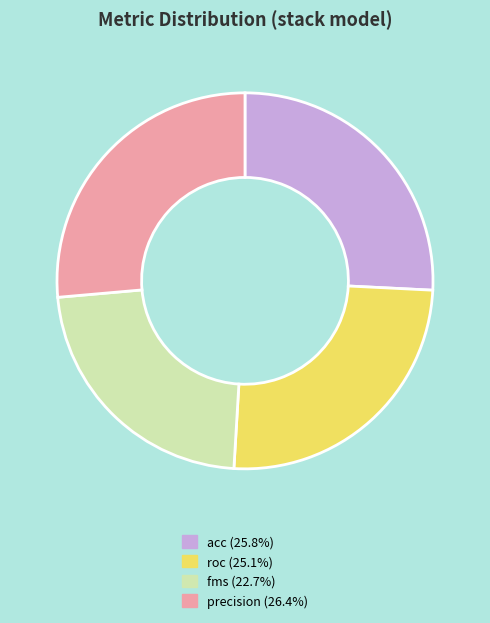

Is roc (25.1%) the majority of the pie?

No